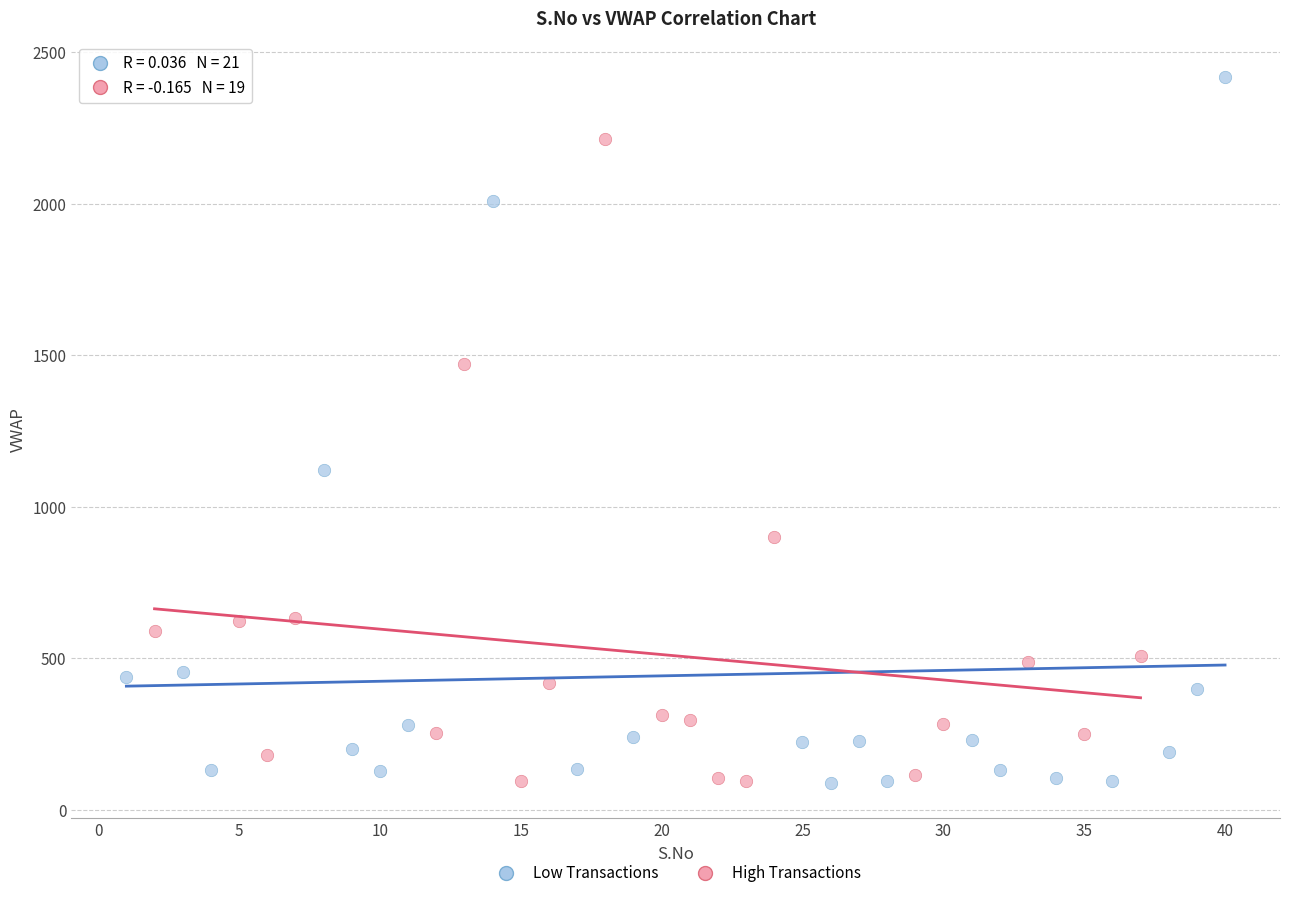

Which series has the widest spread of Y values?

Low Transactions